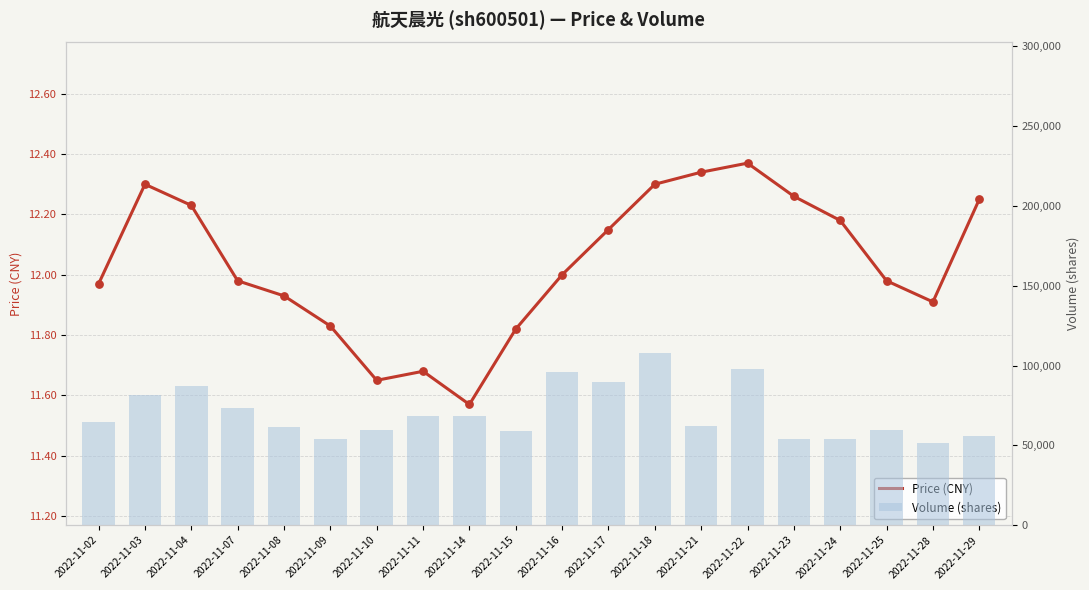

Which series reaches the minimum Y coordinate?

price